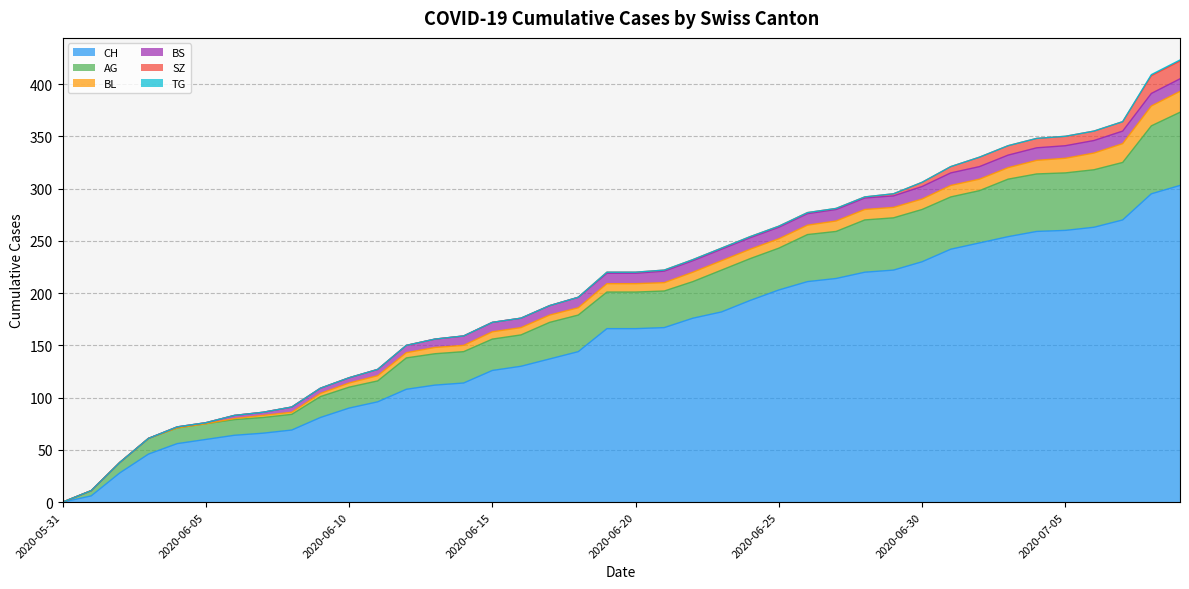

Reading left to right, what are all the values shown in this chart?

CH: 2020-05-31=0	2020-06-01=6	2020-06-02=28	2020-06-03=46	2020-06-04=56	2020-06-05=60	2020-06-06=64	2020-06-07=66	2020-06-08=69	2020-06-09=81	2020-06-10=90	2020-06-11=96	2020-06-12=108	2020-06-13=112	2020-06-14=114	2020-06-15=126	2020-06-16=130	2020-06-17=137	2020-06-18=144	2020-06-19=166	2020-06-20=166	2020-06-21=167	2020-06-22=176	2020-06-23=182	2020-06-24=193	2020-06-25=203	2020-06-26=211	2020-06-27=214	2020-06-28=220	2020-06-29=222	2020-06-30=230	2020-07-01=242	2020-07-02=248	2020-07-03=254	2020-07-04=259	2020-07-05=260	2020-07-06=263	2020-07-07=270	2020-07-08=295	2020-07-09=303
AG: 2020-05-31=0	2020-06-01=5	2020-06-02=10	2020-06-03=15	2020-06-04=15	2020-06-05=15	2020-06-06=15	2020-06-07=15	2020-06-08=15	2020-06-09=20	2020-06-10=20	2020-06-11=20	2020-06-12=30	2020-06-13=30	2020-06-14=30	2020-06-15=30	2020-06-16=30	2020-06-17=35	2020-06-18=35	2020-06-19=35	2020-06-20=35	2020-06-21=35	2020-06-22=35	2020-06-23=40	2020-06-24=40	2020-06-25=40	2020-06-26=45	2020-06-27=45	2020-06-28=50	2020-06-29=50	2020-06-30=50	2020-07-01=50	2020-07-02=50	2020-07-03=55	2020-07-04=55	2020-07-05=55	2020-07-06=55	2020-07-07=55	2020-07-08=65	2020-07-09=70
BL: 2020-05-31=0	2020-06-01=0	2020-06-02=0	2020-06-03=0	2020-06-04=0	2020-06-05=0	2020-06-06=1	2020-06-07=2	2020-06-08=2	2020-06-09=3	2020-06-10=4	2020-06-11=5	2020-06-12=5	2020-06-13=6	2020-06-14=6	2020-06-15=7	2020-06-16=7	2020-06-17=7	2020-06-18=7	2020-06-19=8	2020-06-20=8	2020-06-21=8	2020-06-22=9	2020-06-23=9	2020-06-24=9	2020-06-25=9	2020-06-26=9	2020-06-27=10	2020-06-28=10	2020-06-29=10	2020-06-30=10	2020-07-01=11	2020-07-02=11	2020-07-03=11	2020-07-04=13	2020-07-05=14	2020-07-06=16	2020-07-07=18	2020-07-08=19	2020-07-09=20
BS: 2020-05-31=0	2020-06-01=0	2020-06-02=0	2020-06-03=0	2020-06-04=1	2020-06-05=1	2020-06-06=3	2020-06-07=3	2020-06-08=5	2020-06-09=5	2020-06-10=5	2020-06-11=6	2020-06-12=7	2020-06-13=8	2020-06-14=9	2020-06-15=9	2020-06-16=9	2020-06-17=9	2020-06-18=10	2020-06-19=10	2020-06-20=10	2020-06-21=11	2020-06-22=11	2020-06-23=11	2020-06-24=11	2020-06-25=11	2020-06-26=11	2020-06-27=11	2020-06-28=11	2020-06-29=11	2020-06-30=12	2020-07-01=12	2020-07-02=12	2020-07-03=12	2020-07-04=12	2020-07-05=12	2020-07-06=12	2020-07-07=12	2020-07-08=12	2020-07-09=12
SZ: 2020-05-31=0	2020-06-01=0	2020-06-02=0	2020-06-03=0	2020-06-04=0	2020-06-05=0	2020-06-06=0	2020-06-07=0	2020-06-08=0	2020-06-09=0	2020-06-10=0	2020-06-11=0	2020-06-12=0	2020-06-13=0	2020-06-14=0	2020-06-15=0	2020-06-16=0	2020-06-17=0	2020-06-18=0	2020-06-19=1	2020-06-20=1	2020-06-21=1	2020-06-22=1	2020-06-23=1	2020-06-24=1	2020-06-25=1	2020-06-26=1	2020-06-27=1	2020-06-28=1	2020-06-29=2	2020-06-30=4	2020-07-01=6	2020-07-02=9	2020-07-03=9	2020-07-04=9	2020-07-05=9	2020-07-06=9	2020-07-07=9	2020-07-08=17	2020-07-09=17
TG: 2020-05-31=0	2020-06-01=0	2020-06-02=0	2020-06-03=0	2020-06-04=0	2020-06-05=0	2020-06-06=0	2020-06-07=0	2020-06-08=0	2020-06-09=0	2020-06-10=0	2020-06-11=0	2020-06-12=0	2020-06-13=0	2020-06-14=0	2020-06-15=0	2020-06-16=0	2020-06-17=0	2020-06-18=0	2020-06-19=0	2020-06-20=0	2020-06-21=0	2020-06-22=0	2020-06-23=0	2020-06-24=0	2020-06-25=0	2020-06-26=0	2020-06-27=0	2020-06-28=0	2020-06-29=0	2020-06-30=0	2020-07-01=0	2020-07-02=0	2020-07-03=0	2020-07-04=0	2020-07-05=0	2020-07-06=0	2020-07-07=0	2020-07-08=1	2020-07-09=1